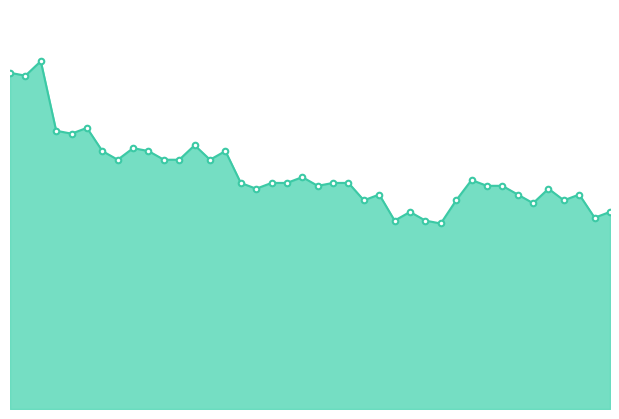

Does the chart display data point markers on the line(s)?

No